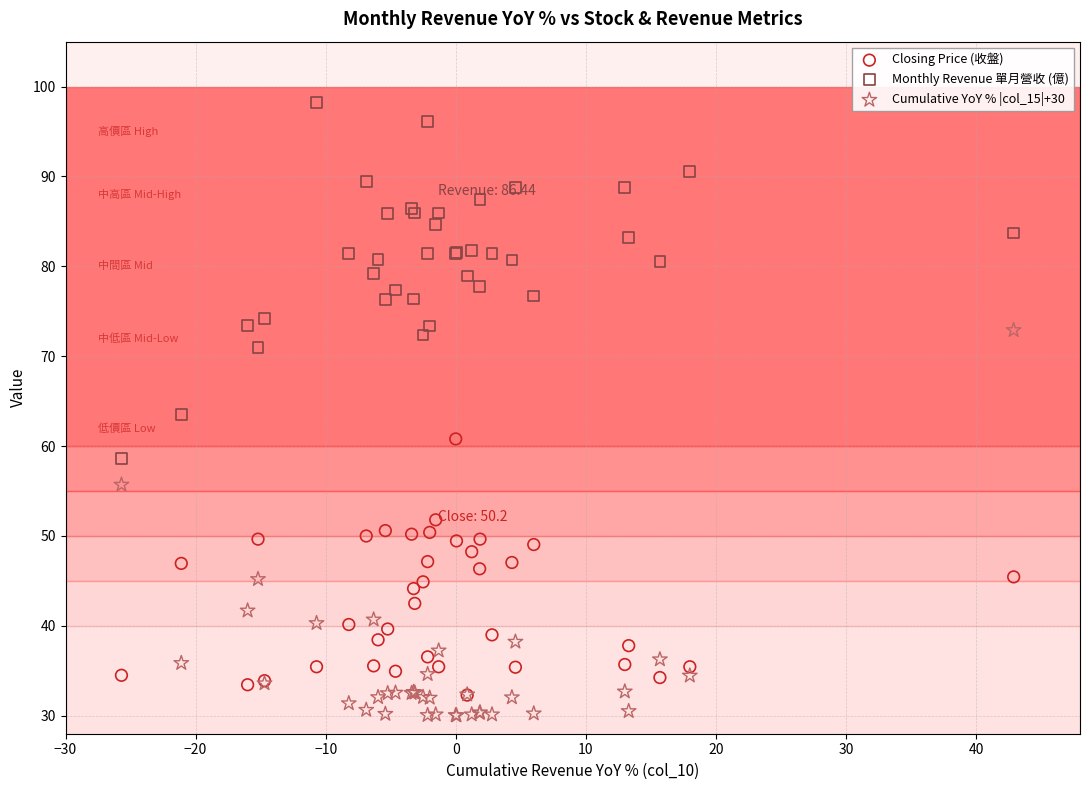

What are all the series names shown in the legend?

Closing Price (收盤), Monthly Revenue 單月營收 (億), Cumulative YoY % |col_15|+30